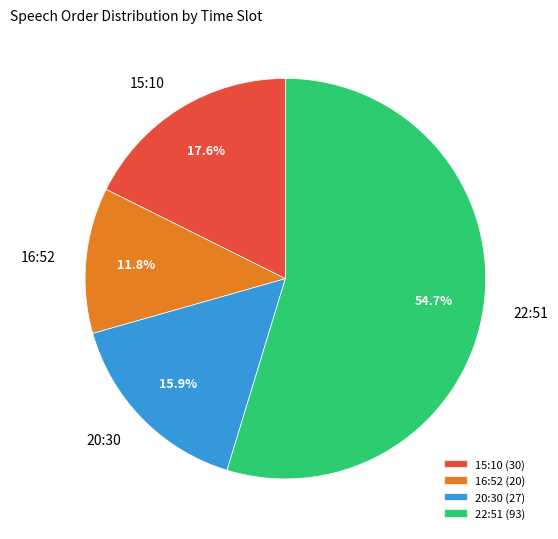

Is there any slice that represents more than half of the pie?

Yes